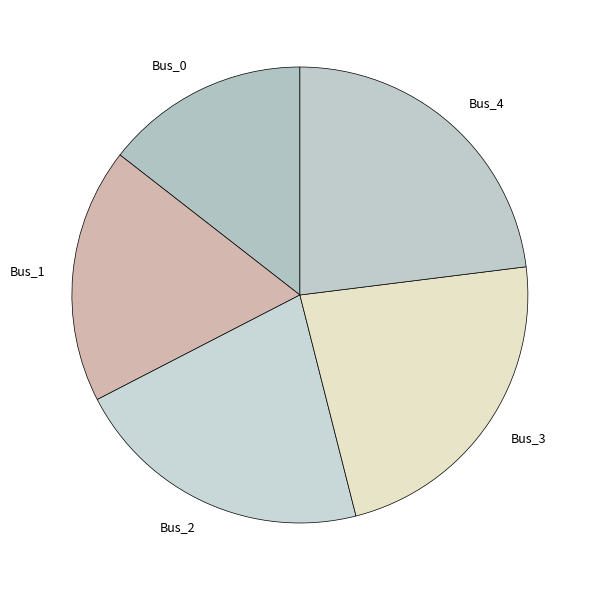

Is the sum of Bus_4 and Bus_0 greater than half?

No